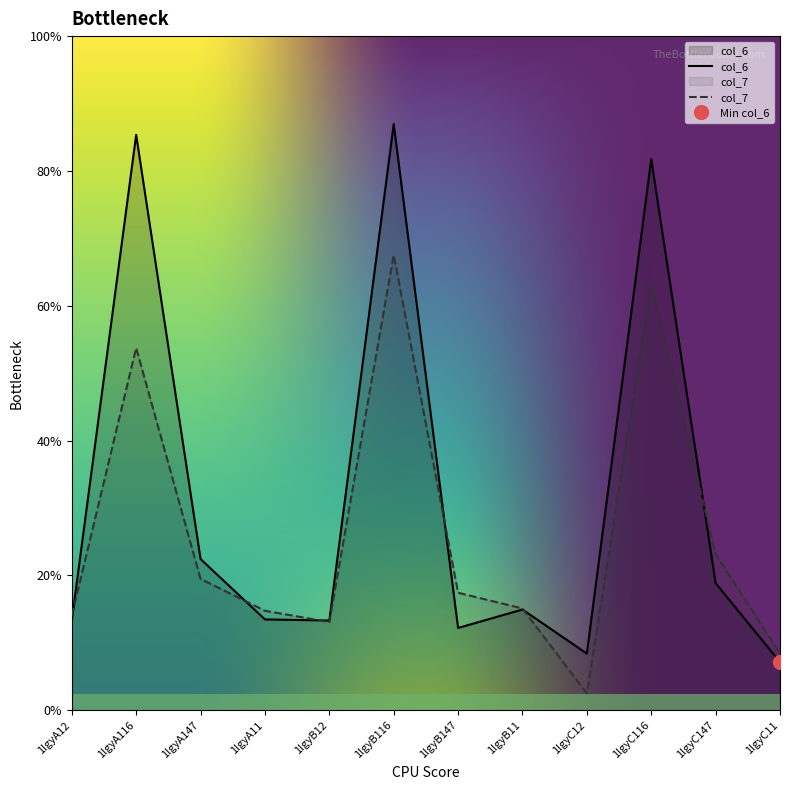

Which series changed the most between 1lgyA147 and 1lgyC11?

col_6